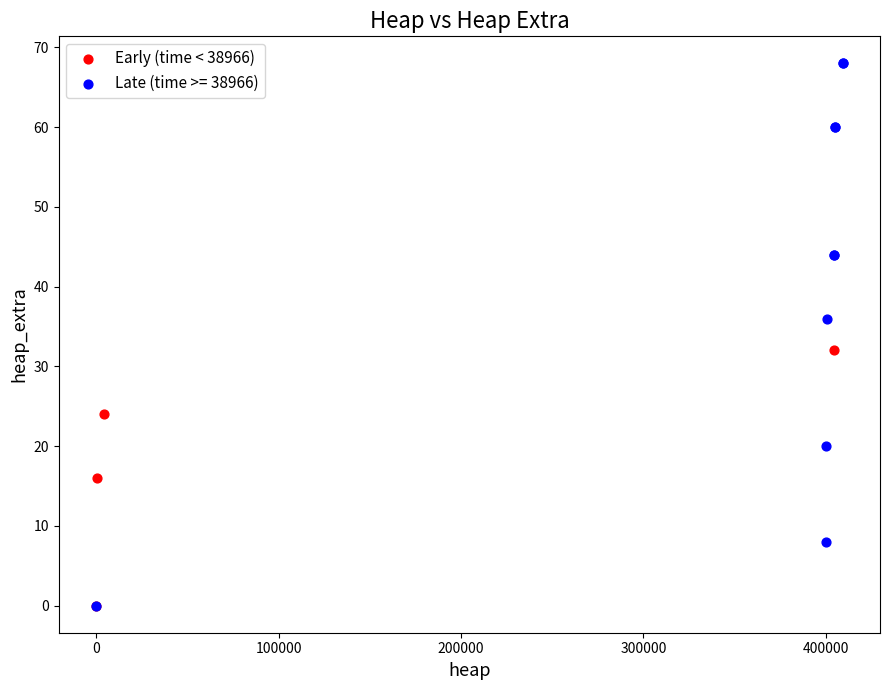

Which series has the widest spread of Y values?

Late (time >= 38966)